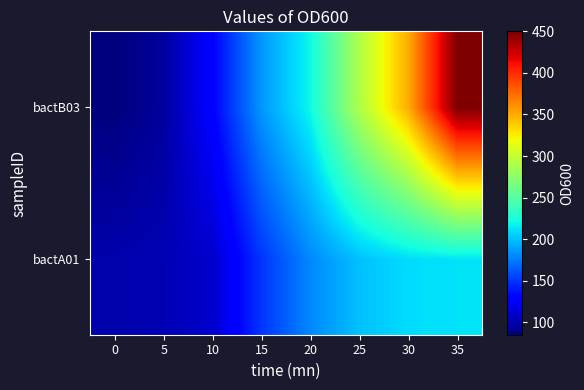

What is the minimum value shown in the chart?

85